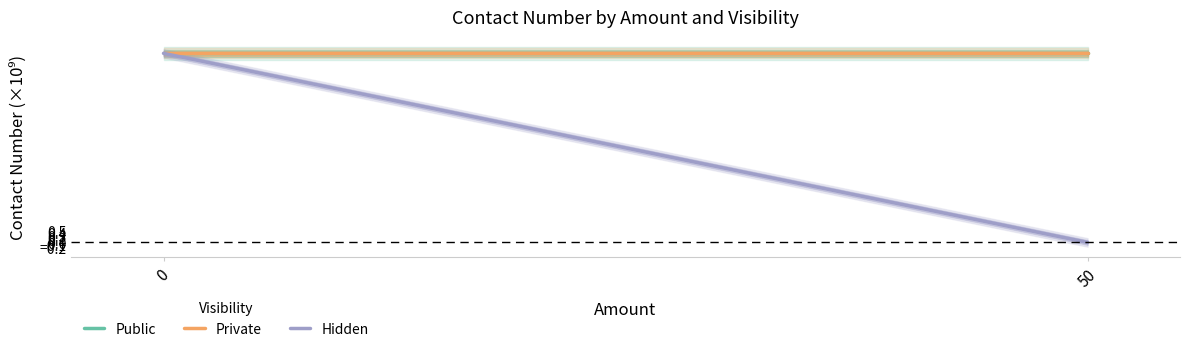

Reading left to right, extract all data points from this chart.

Public: 0=8	50=8
Private: 0=8	50=8
Hidden: 0=8	50=0